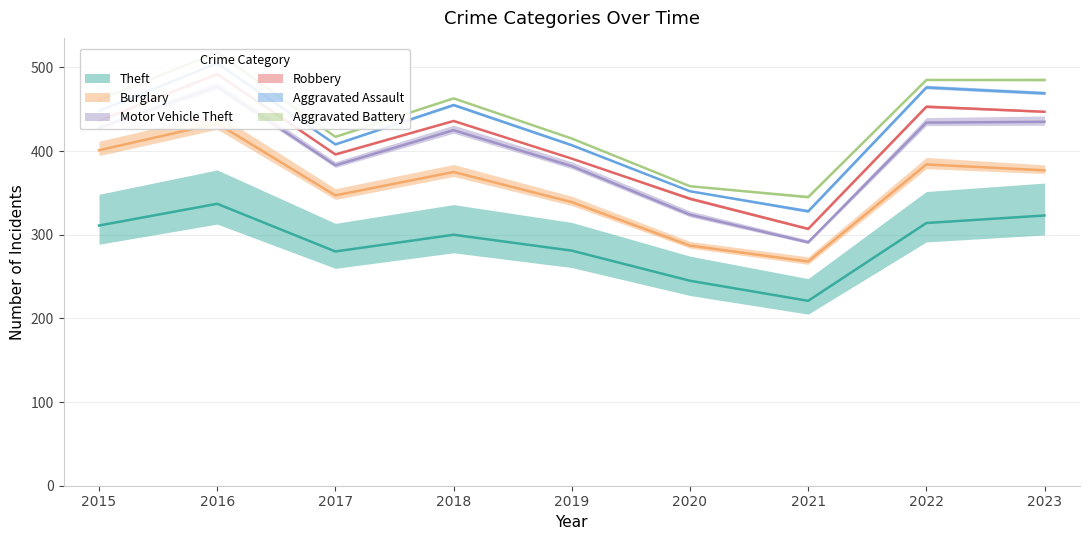

At which label does Theft first exceed 300?

2015